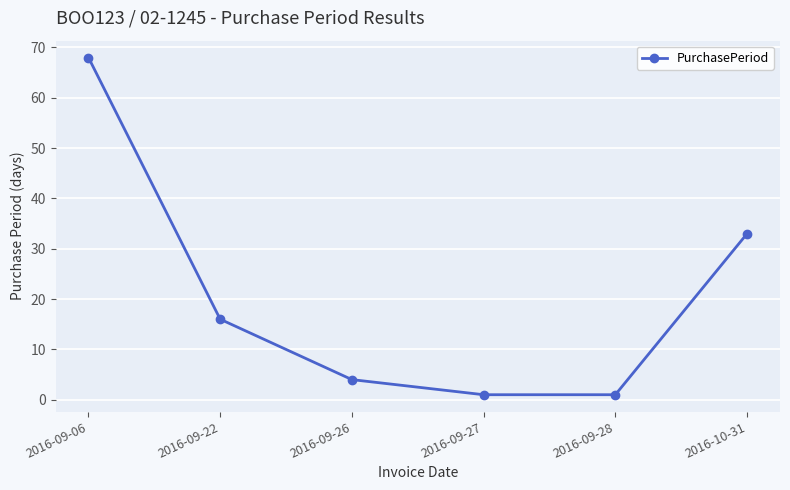

What is the difference between the values at 2016-10-31 and 2016-09-06?

35